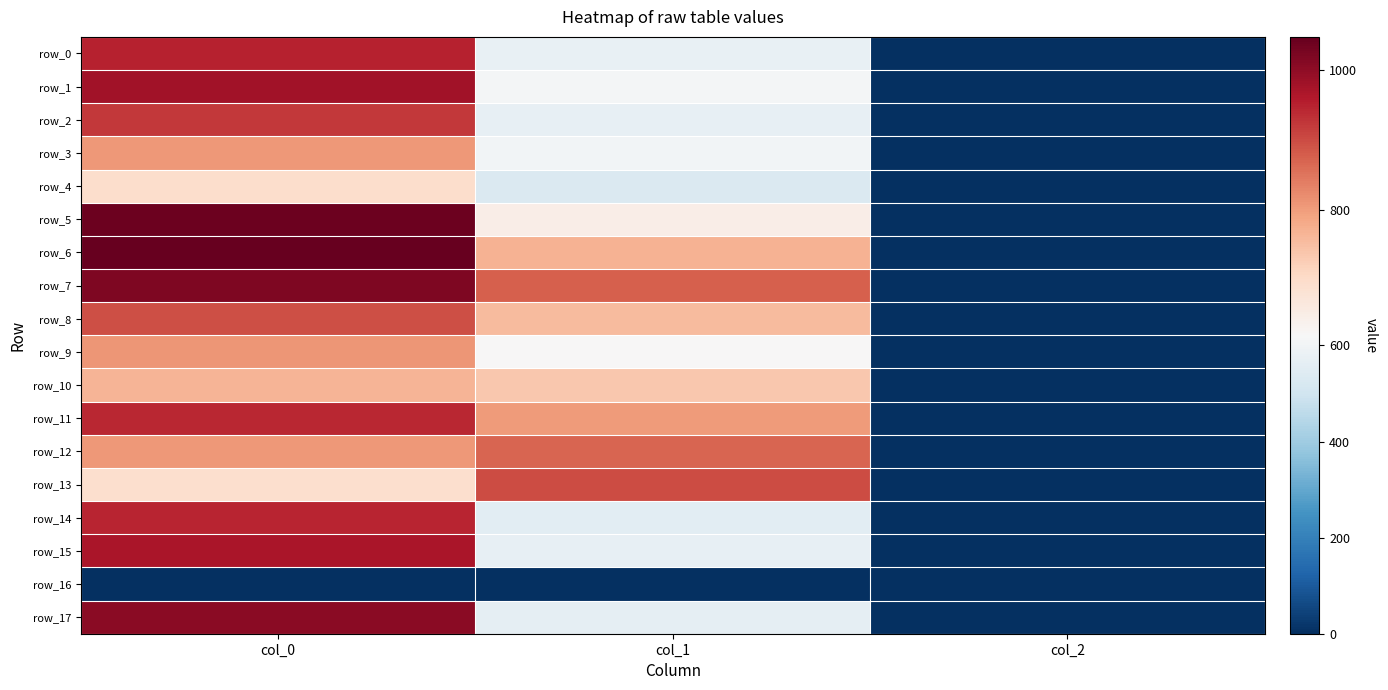

Rank the categories by row_8 value from highest to lowest.

col_0, col_1, col_2